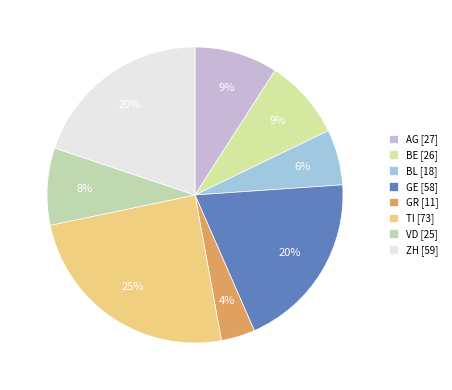

Which category has the smallest portion of the pie?

GR